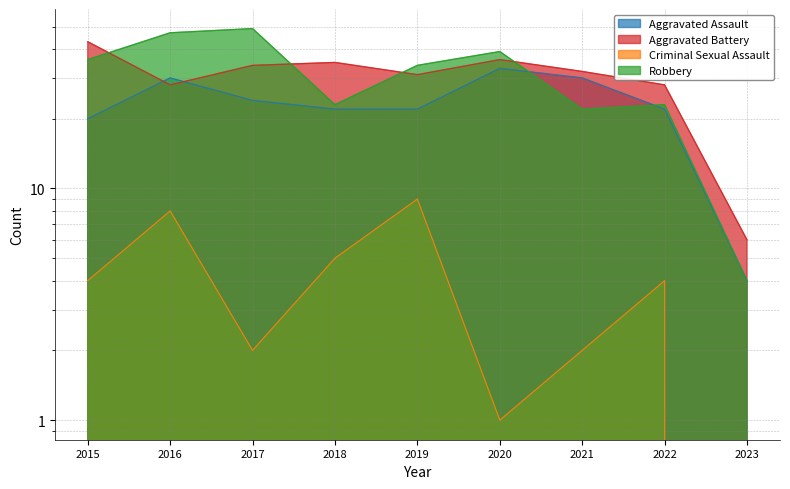

What is the value of the Robbery point at the 7th from the left?

22